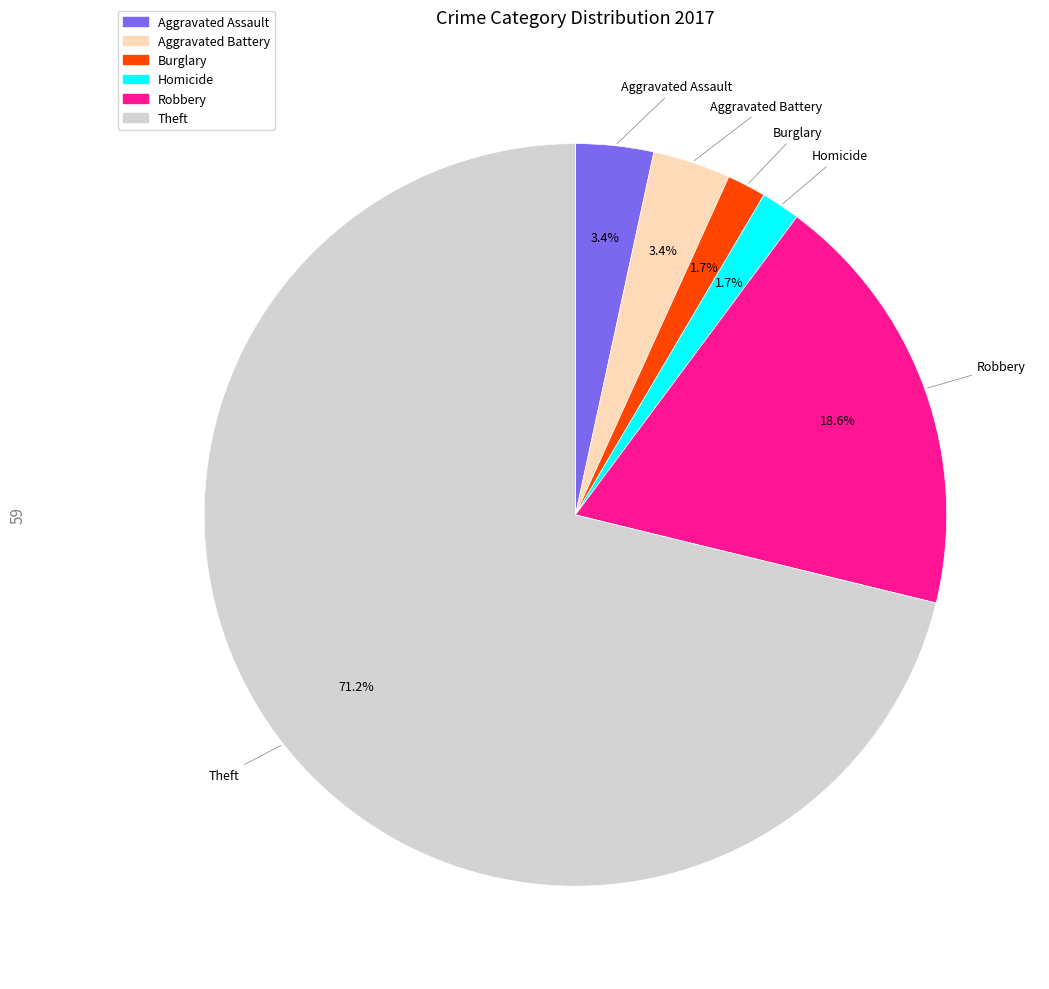

Does any single category account for the majority?

Yes